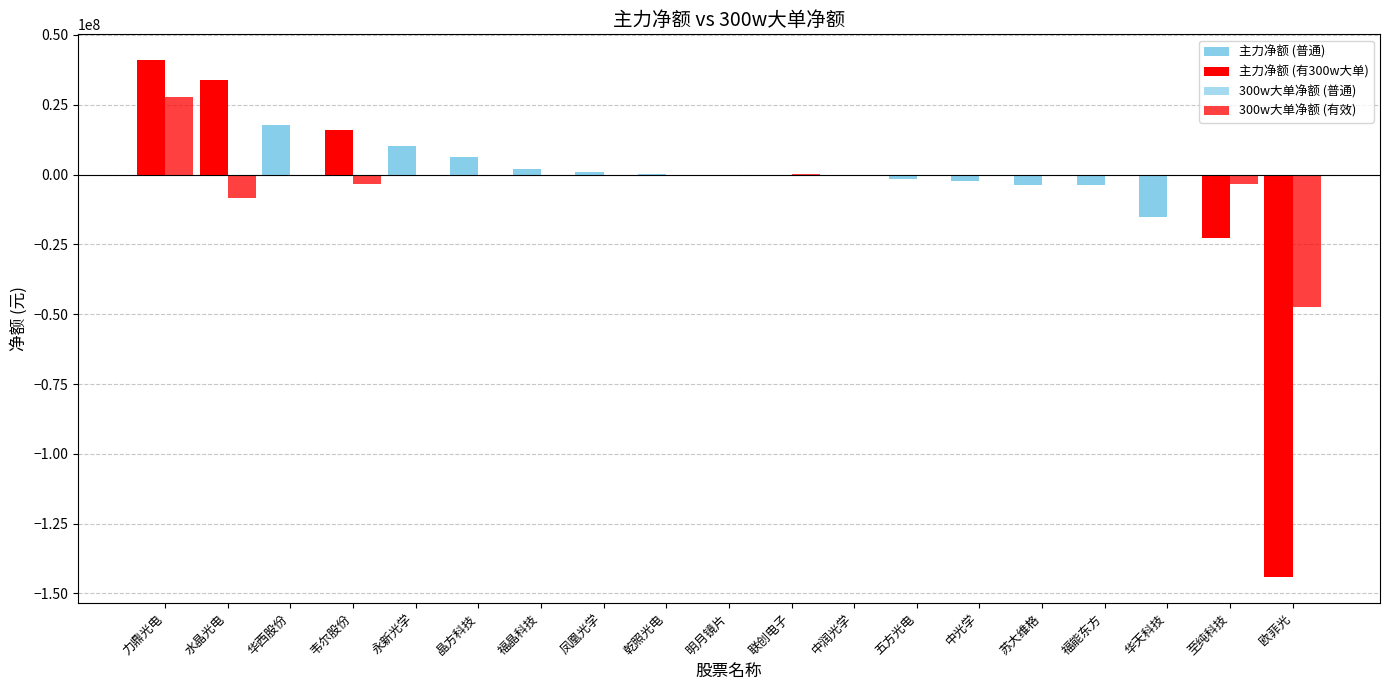

Count the number of data series in this chart.

2